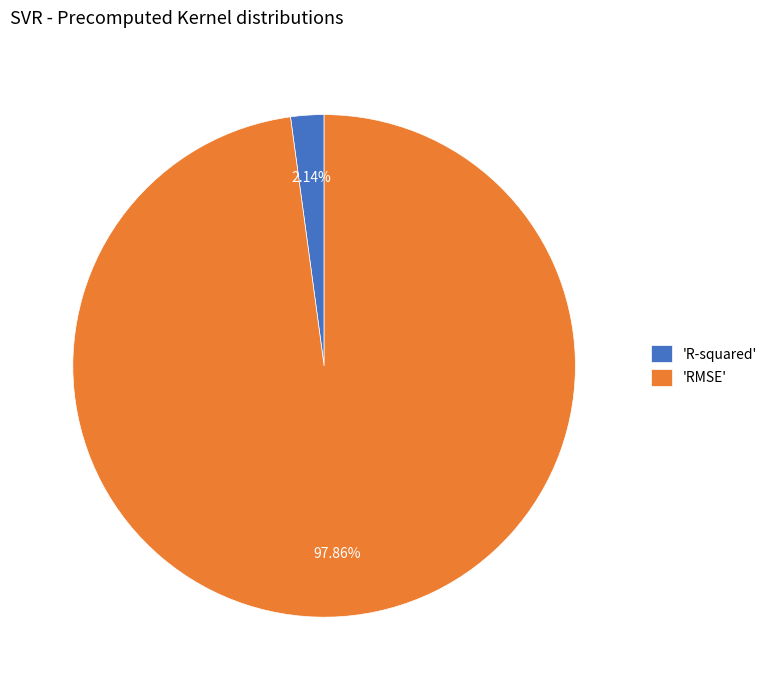

What is the smallest slice in the pie chart?

'R-squared'